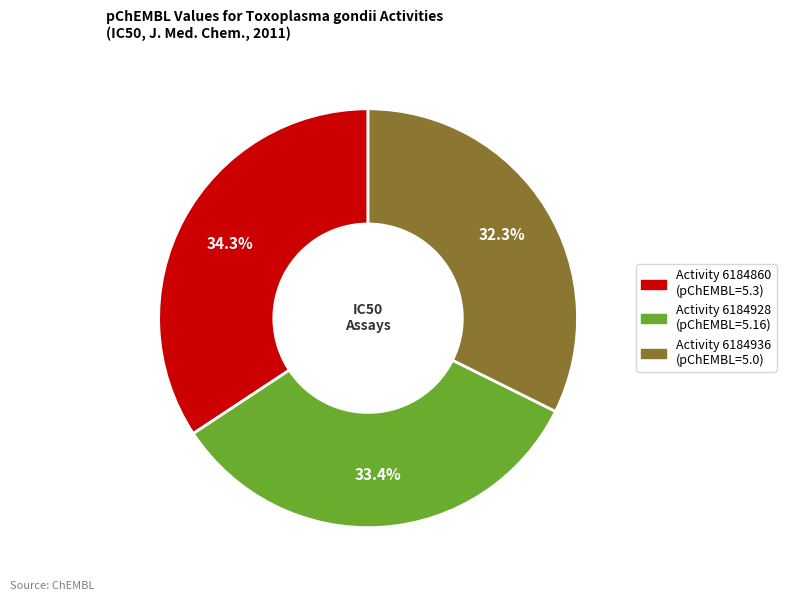

Does any single category account for the majority?

No